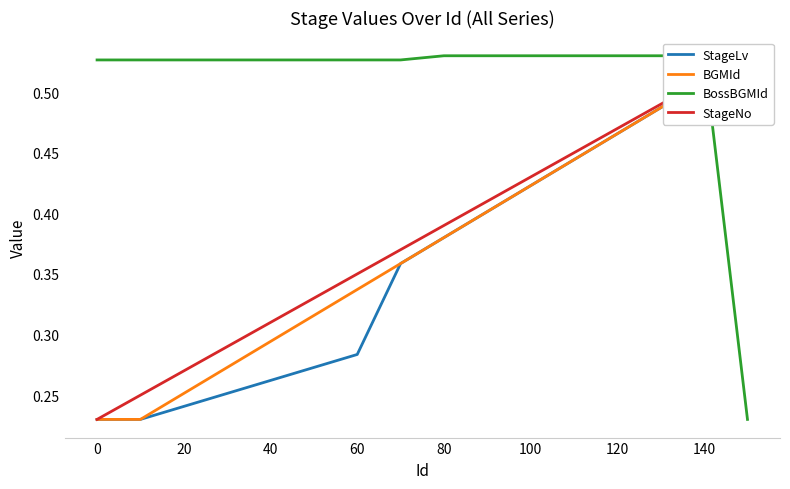

Is it true that BGMId equals 0.3 at 100?

False